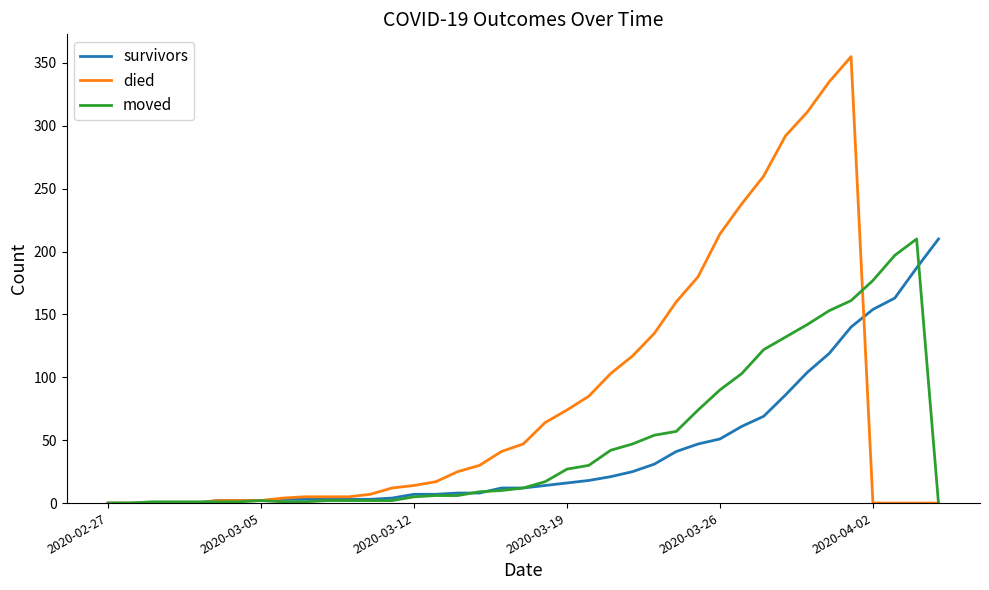

Which series has the widest spread of values?

died